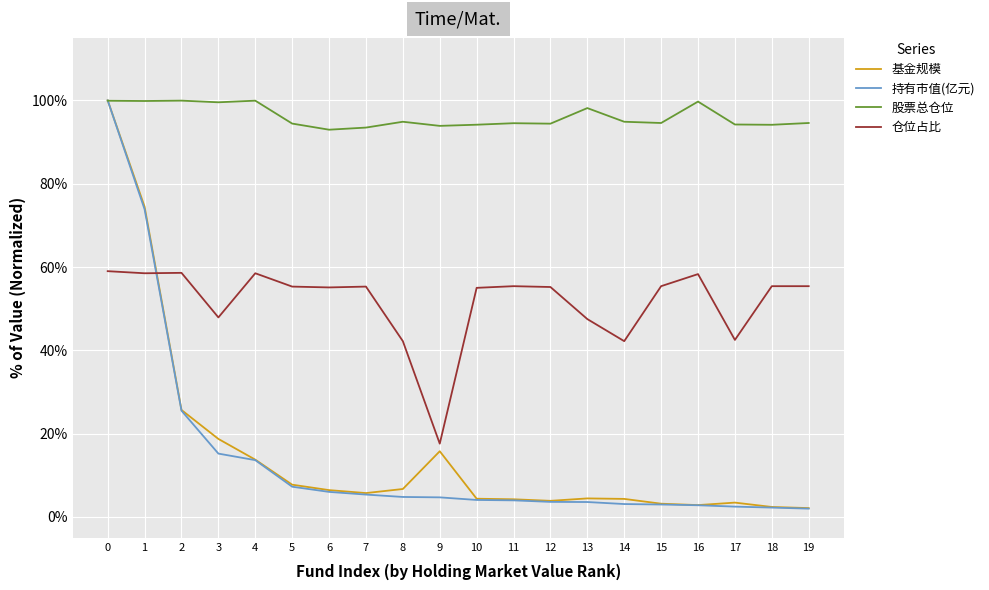

Does the chart have visible grid lines?

Yes